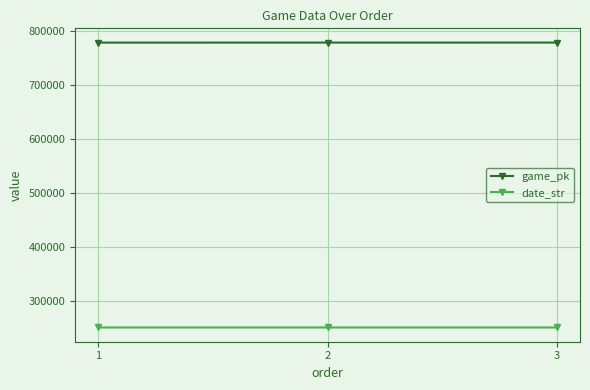

List the series in order of their peak value, highest first.

game_pk, date_str